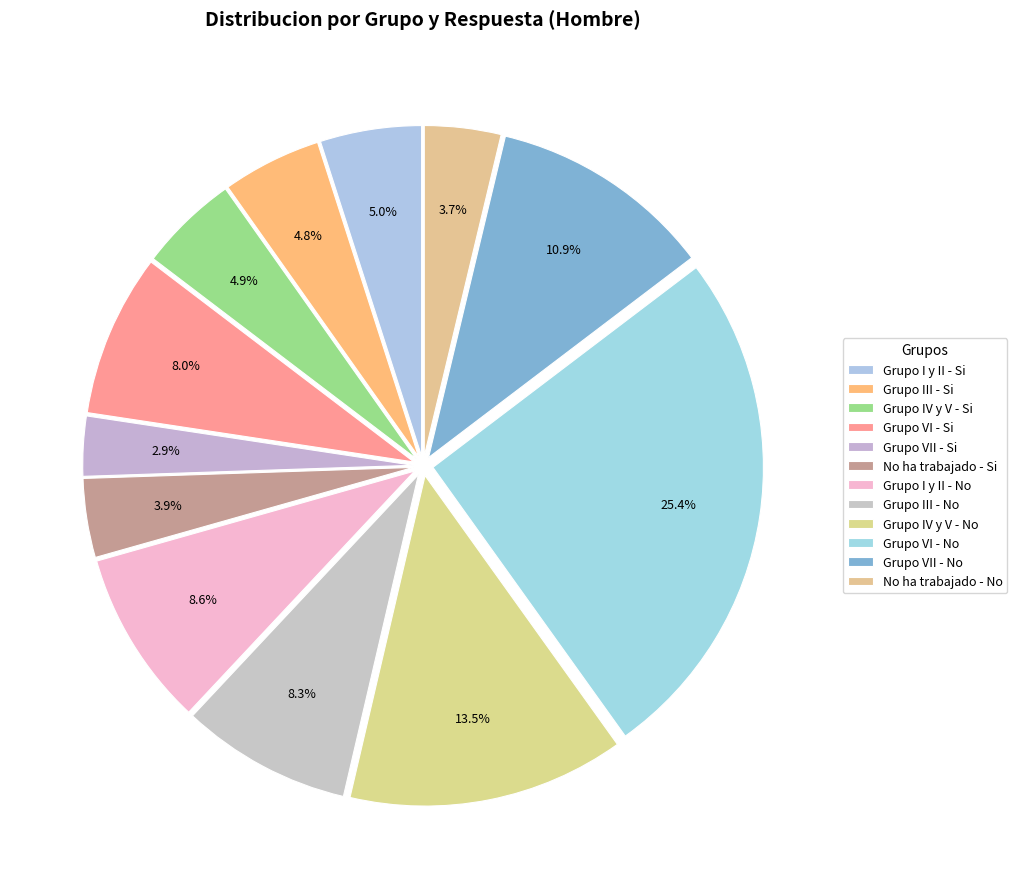

To the nearest percent, what is the combined percentage of Grupo I y II - Si and Grupo IV y V - Si?

10%